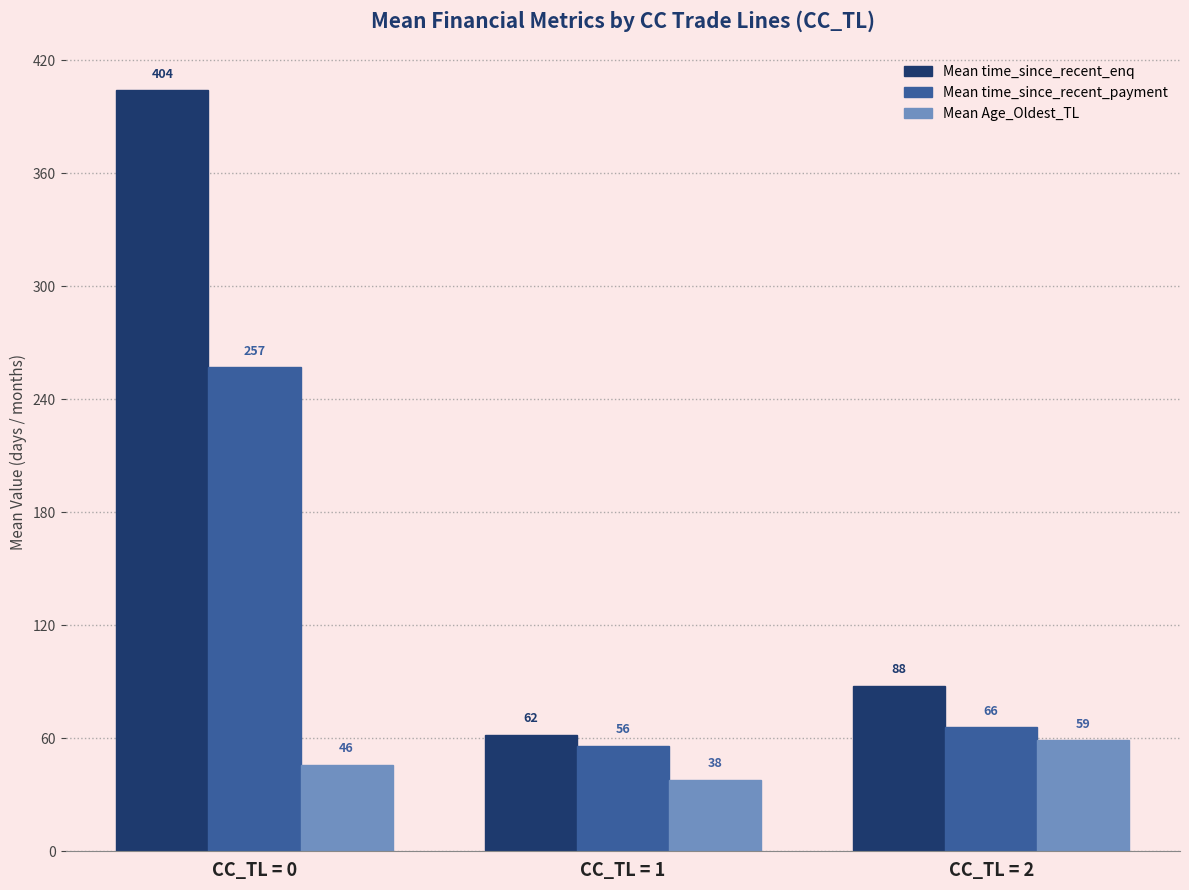

At which category does the chart reach its minimum across all series?

CC_TL = 1